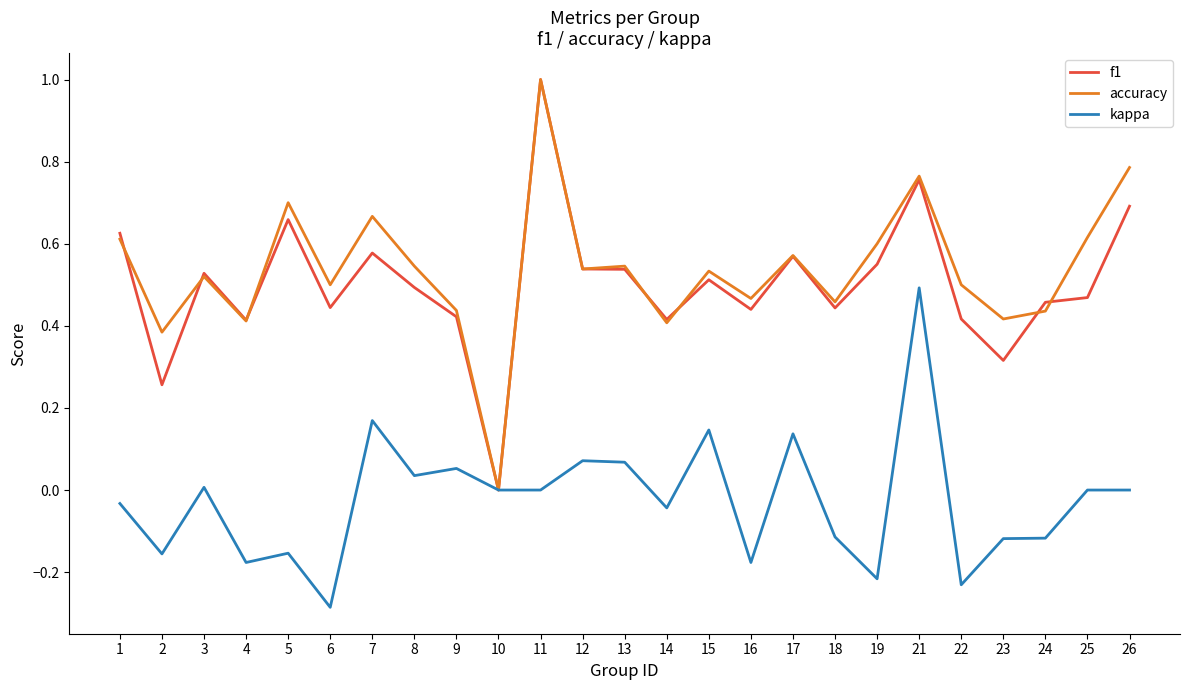

Which label corresponds to the largest value in the chart?

11